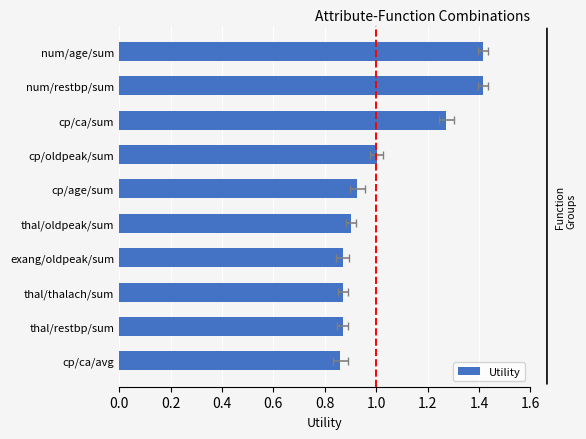

What is the average value?

1.0